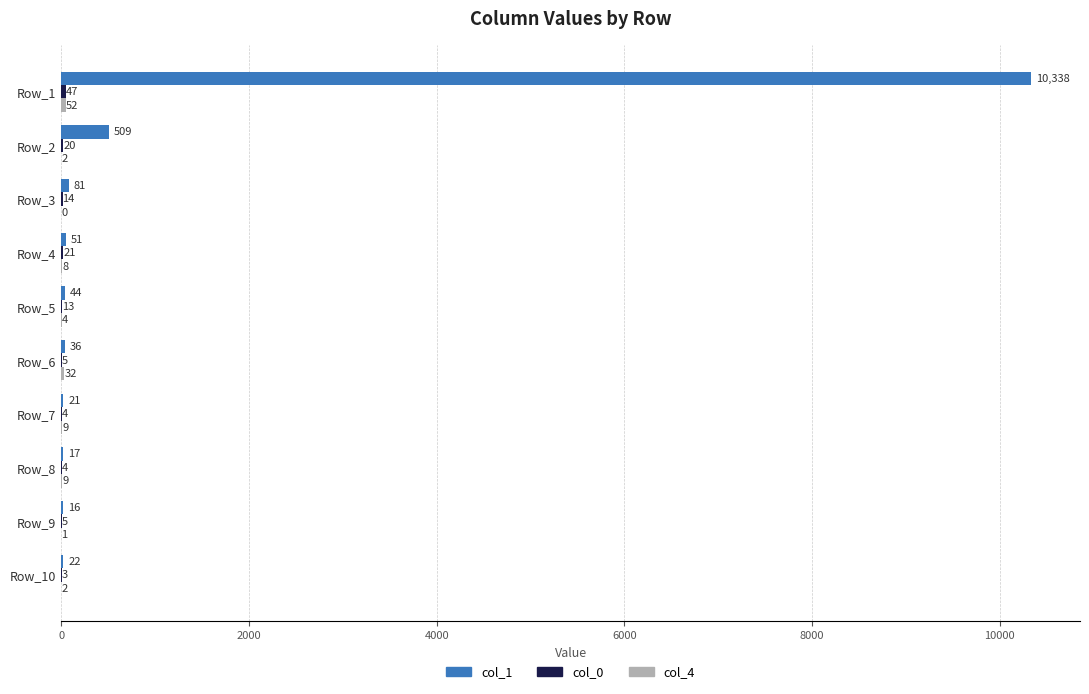

Between Row_1 and Row_2, which series saw the biggest shift?

col_1